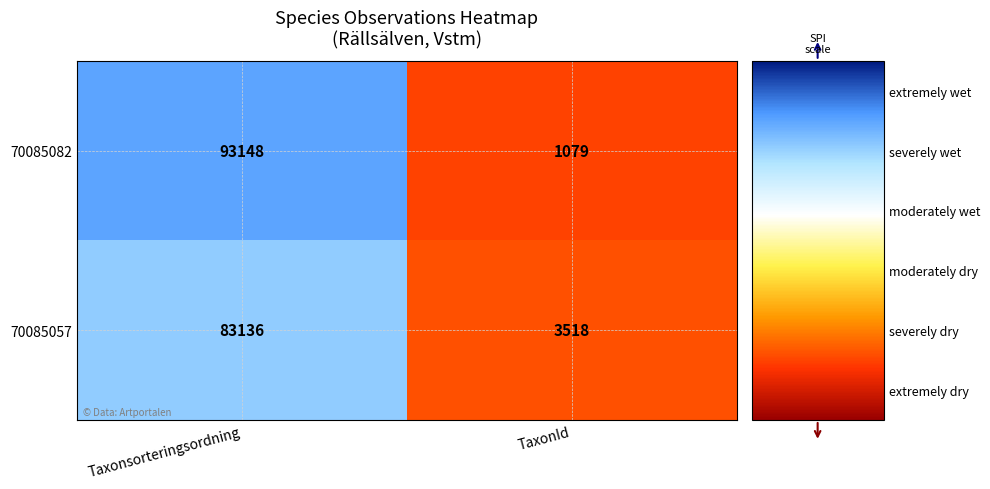

Reading left to right, transcribe all the data shown in this chart.

70085082: Taxonsorteringsordning=93148	TaxonId=1079
70085057: Taxonsorteringsordning=83136	TaxonId=3518